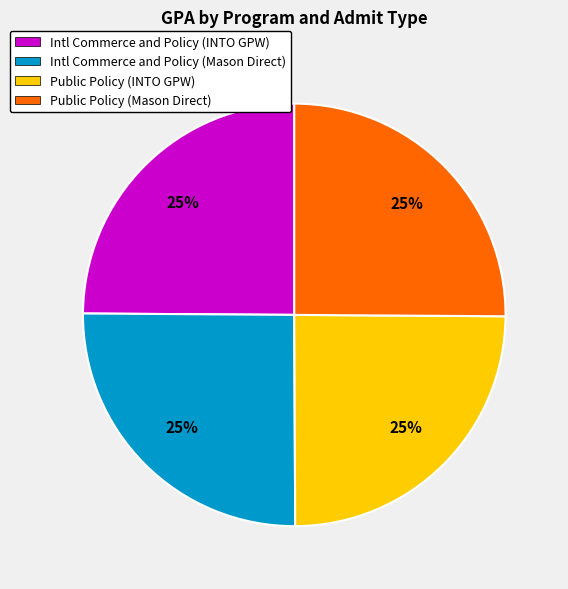

True or false: Public Policy (INTO GPW) accounts for 32% of the total.

False